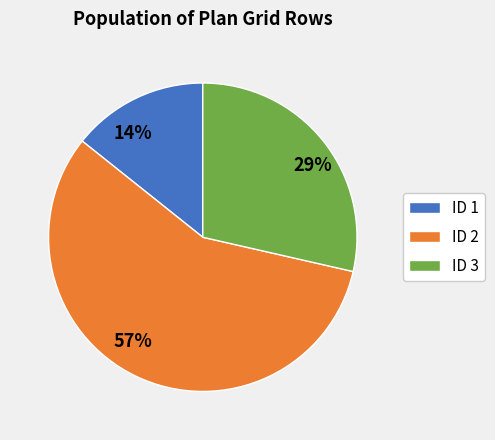

Is there any slice that represents more than half of the pie?

Yes